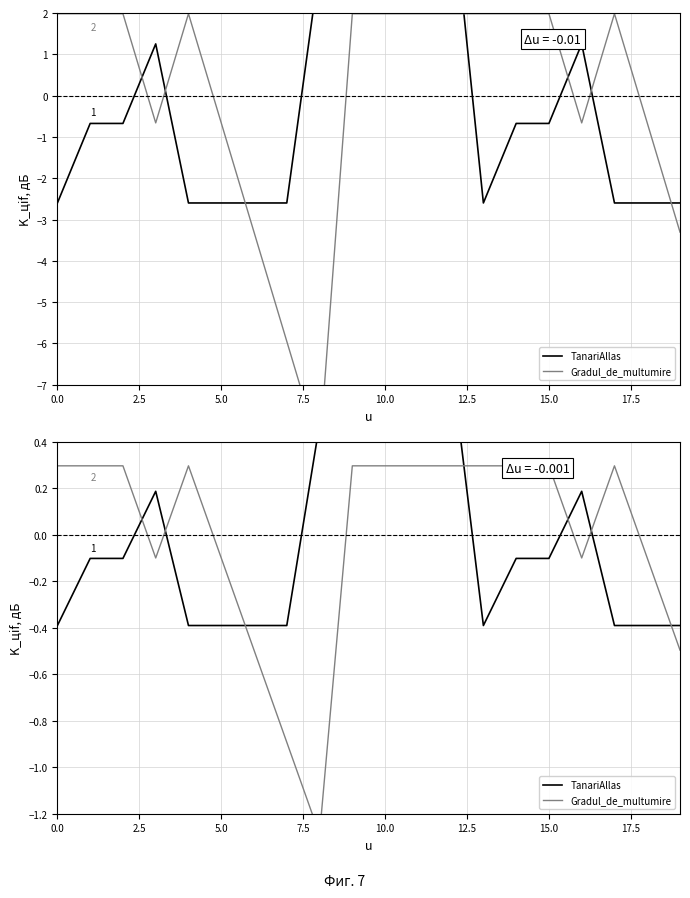

What is the difference between the highest and lowest values at 12?

0.5